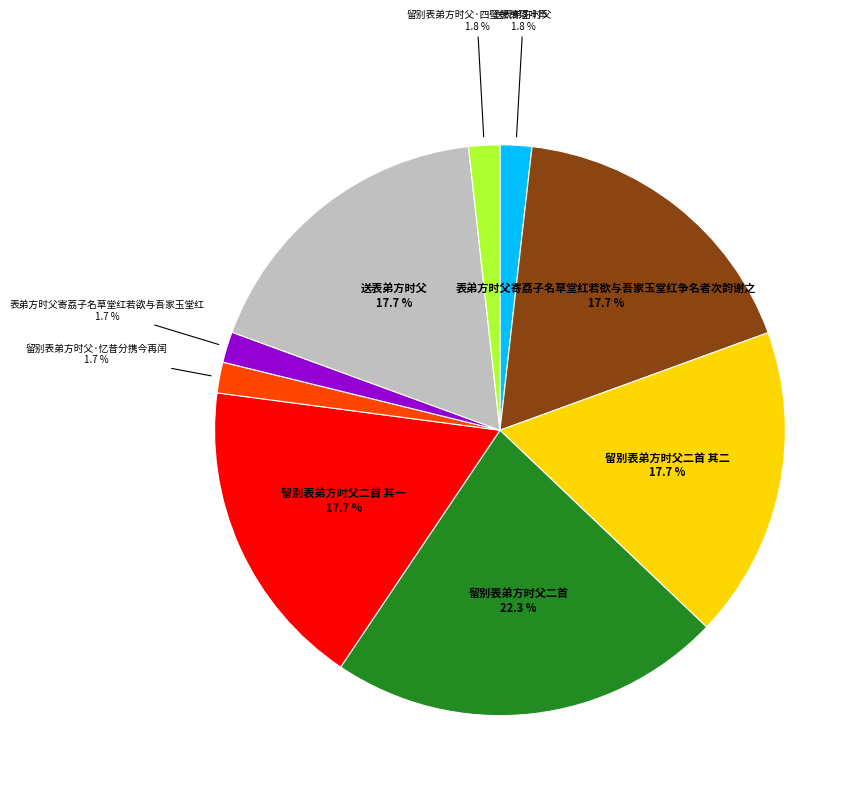

Is there a majority slice in this chart?

No